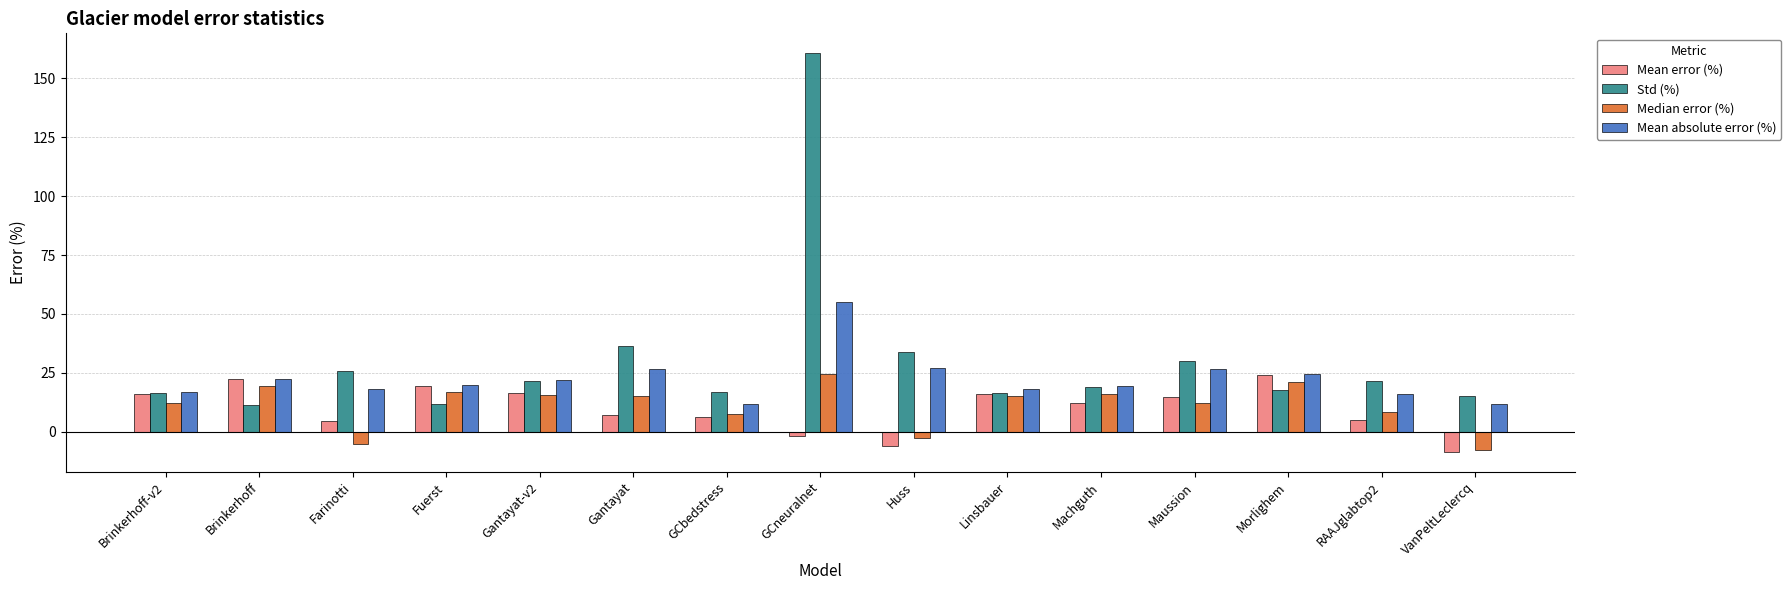

What is the maximum value shown in the chart?

160.7